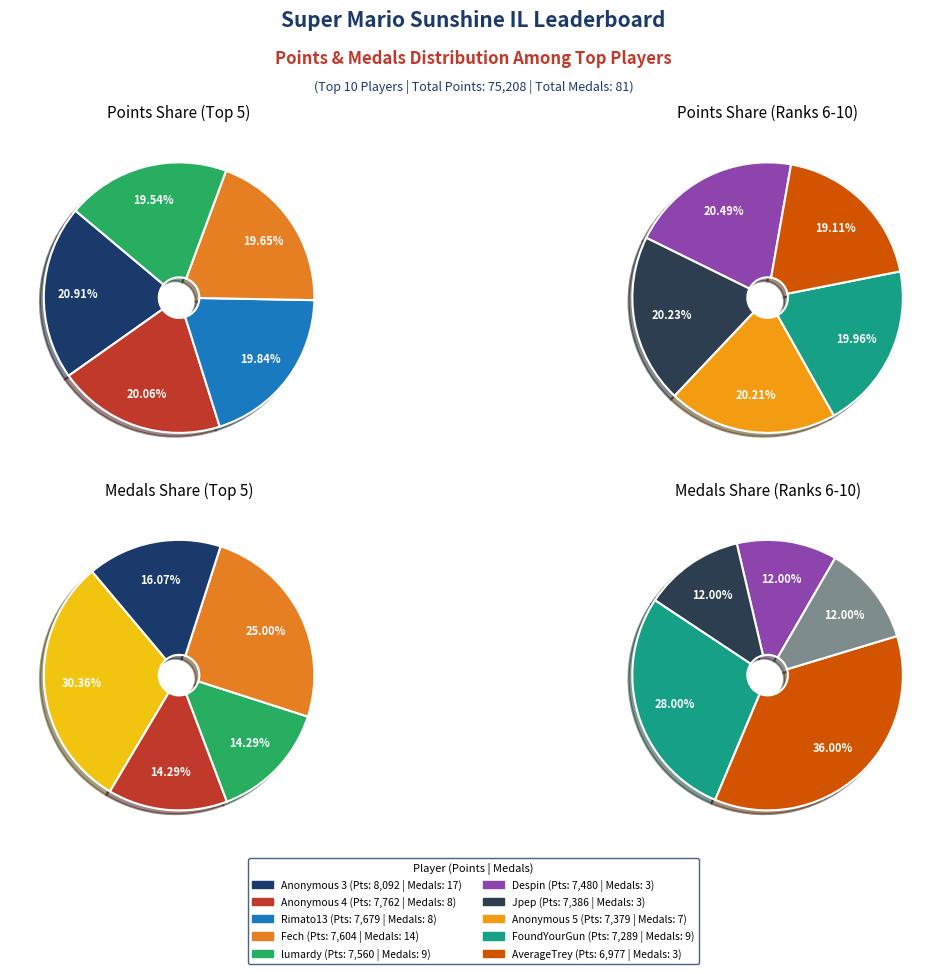

How many segments does this pie chart have?

10